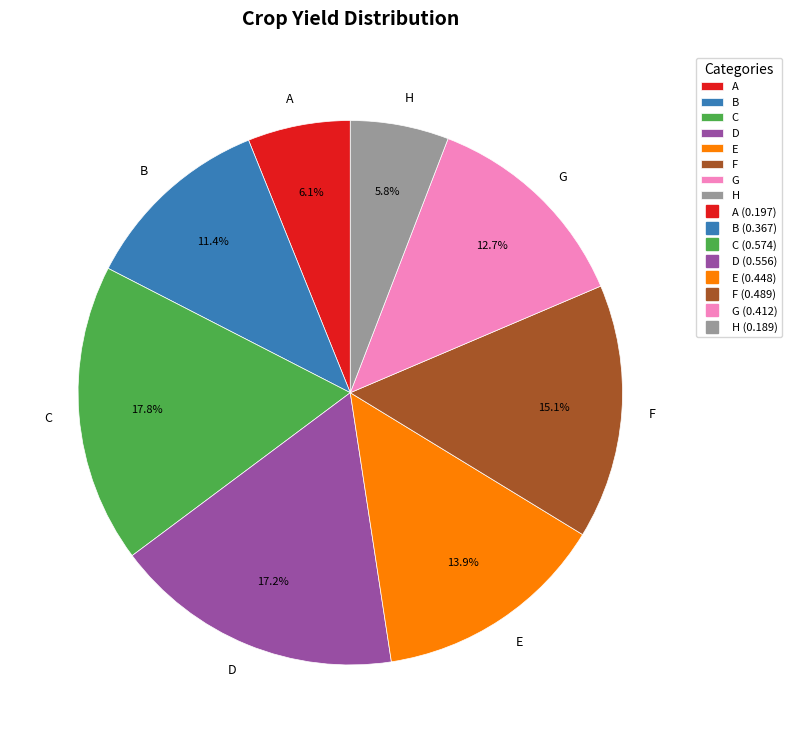

What is the largest slice in the pie chart?

C